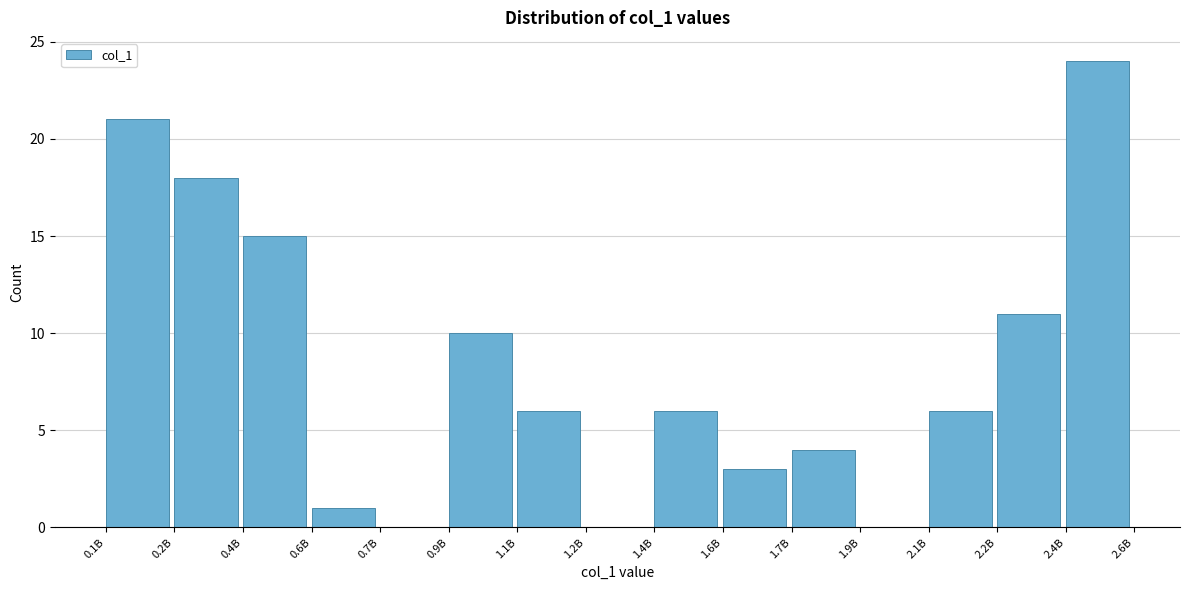

Reading left to right, list all the values displayed in this chart.

0.1B=21	0.2B=18	0.4B=15	0.6B=1	0.7B=0	0.9B=10	1.1B=6	1.2B=0	1.4B=6	1.6B=3	1.7B=4	1.9B=0	2.1B=6	2.2B=11	2.4B=24